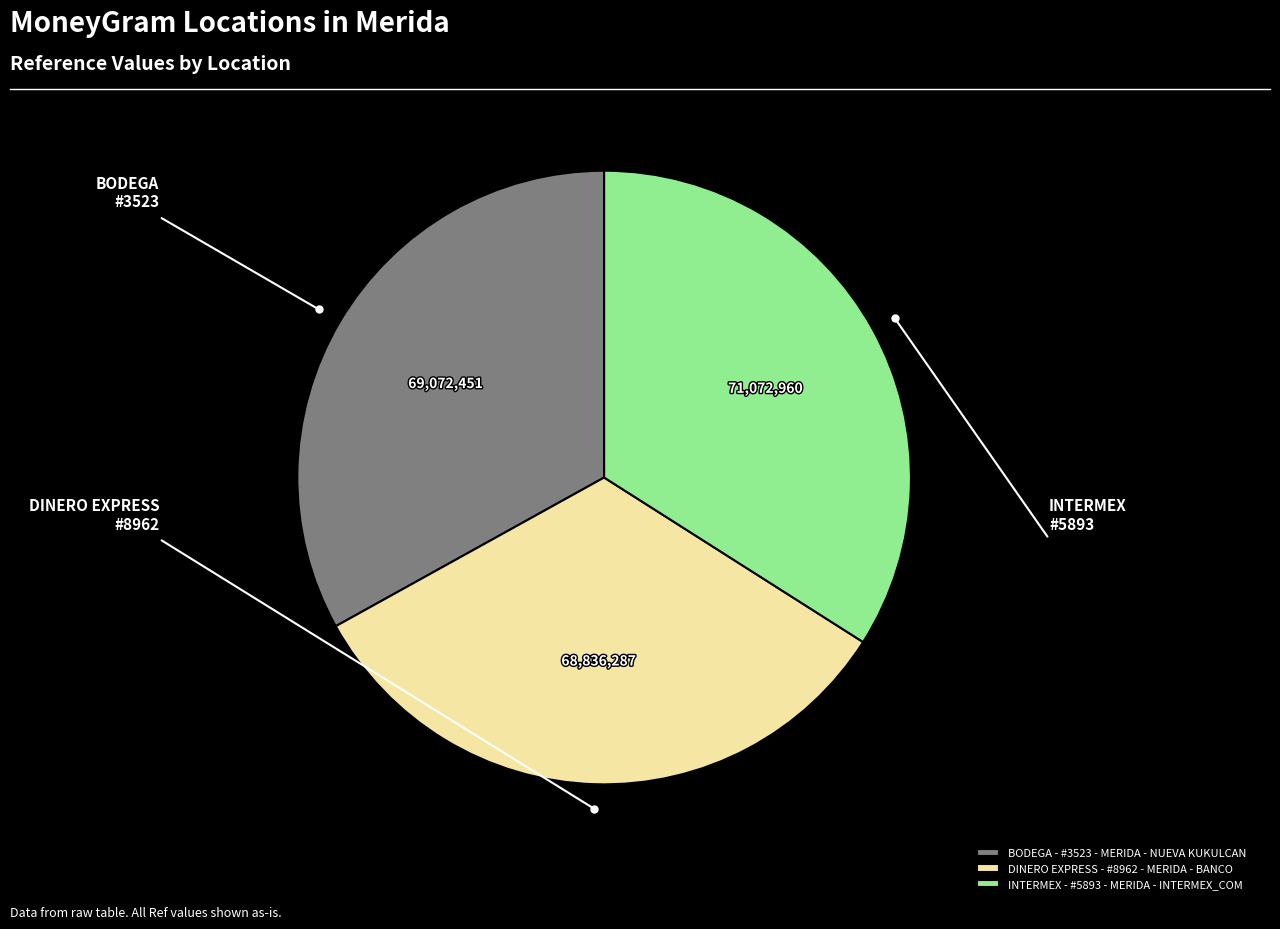

Do INTERMEX - #5893 - MERIDA - INTERMEX_COM and DINERO EXPRESS - #8962 - MERIDA - BANCO together represent more than half of the pie?

Yes